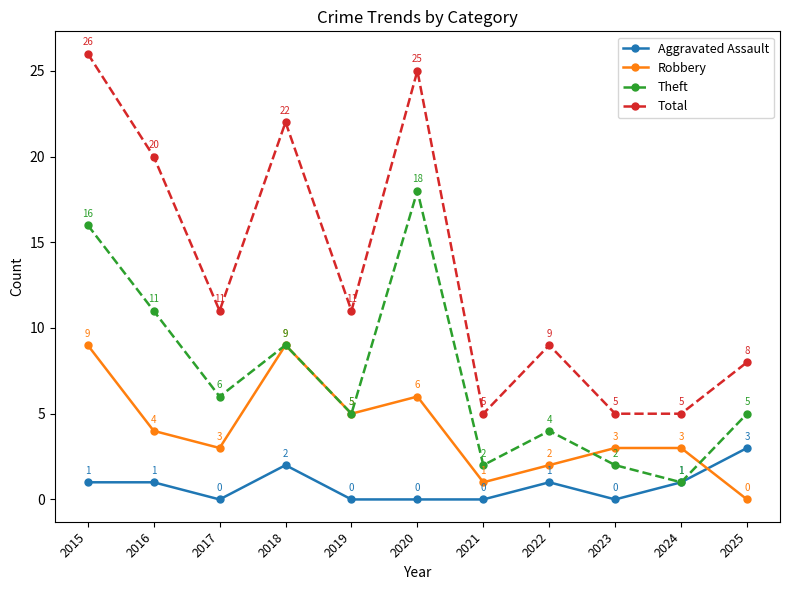

Is the value of Robbery at 2019 greater than the value of Total at 2020?

No